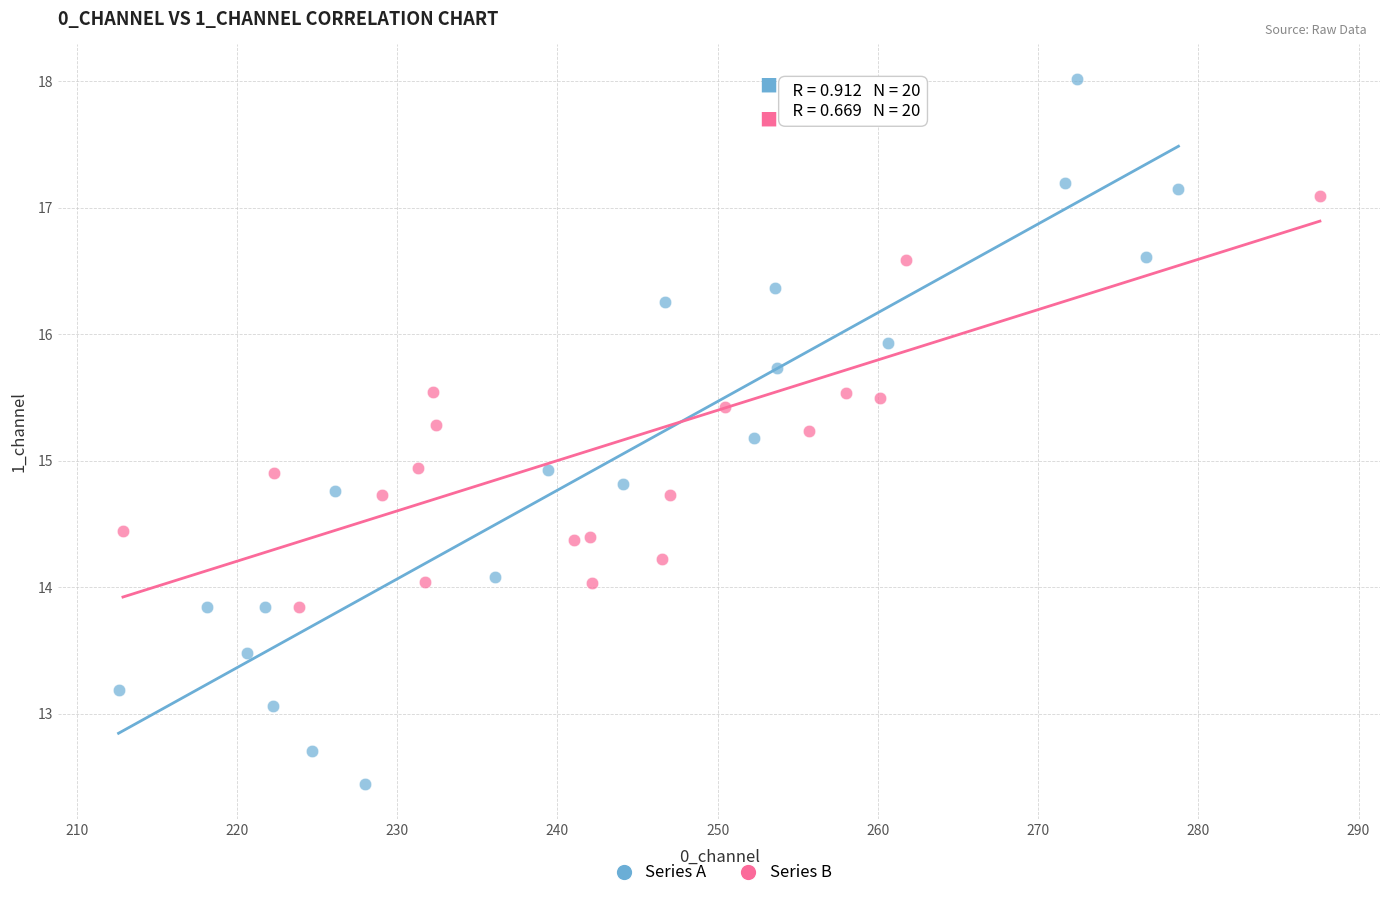

What are all the series names shown in the legend?

Series A, Series B